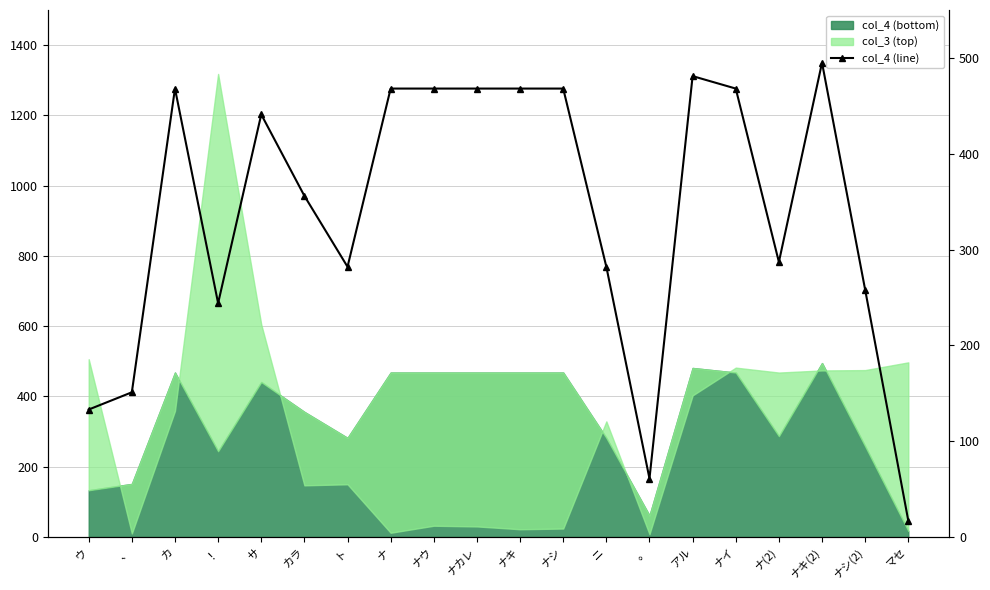

Reading right to left, what are all the values shown in this chart?

マセ=17	ナシ(2)=258	ナキ(2)=495	ナ(2)=287	ナイ=468	アル=481	。=61	ニ=282	ナシ=468	ナキ=468	ナカレ=468	ナウ=468	ナ=468	ト=282	カラ=356	サ=441	！=244	カ=468	、=151	ウ=133